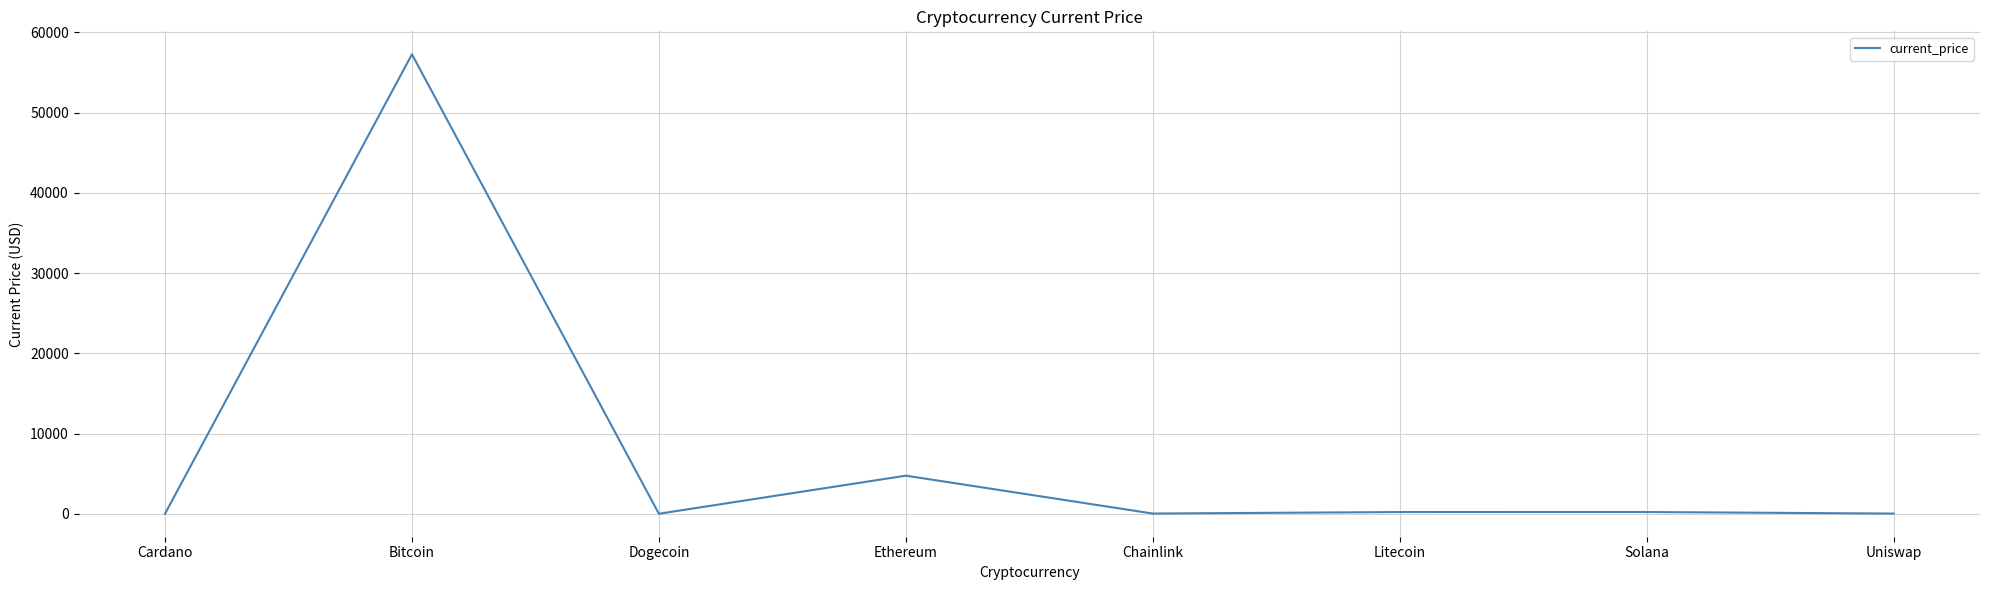

At which label does the data first exceed 211?

Bitcoin